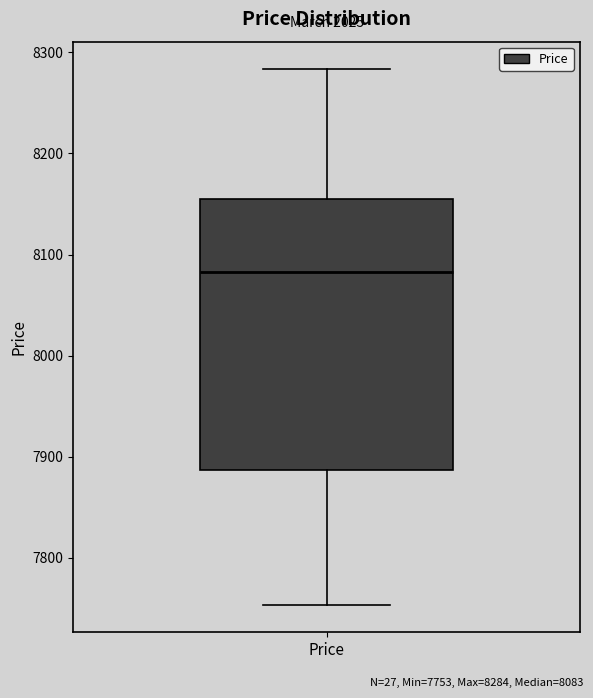

Read this box plot against the y-axis: the position of the median line, the range covered by the box, and the ends of both whiskers. The values are not printed on the chart, so give them approximately, as read against the axis.

median 8080, box 7890 to 8160, whiskers 7750 to 8280